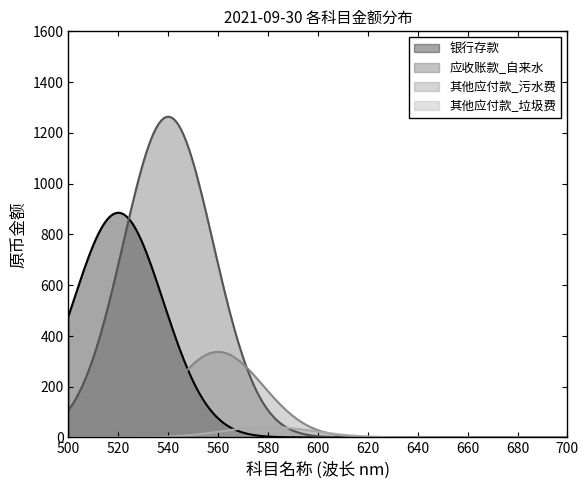

How many lines are shown in the chart?

4